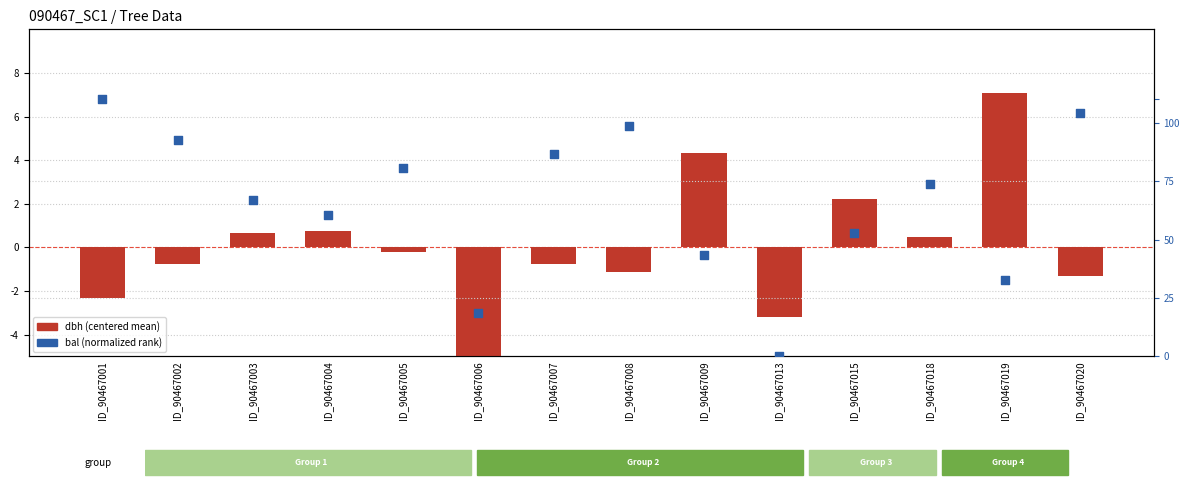

What are all the series names shown in the legend?

dbh (centered), bal (normalized)